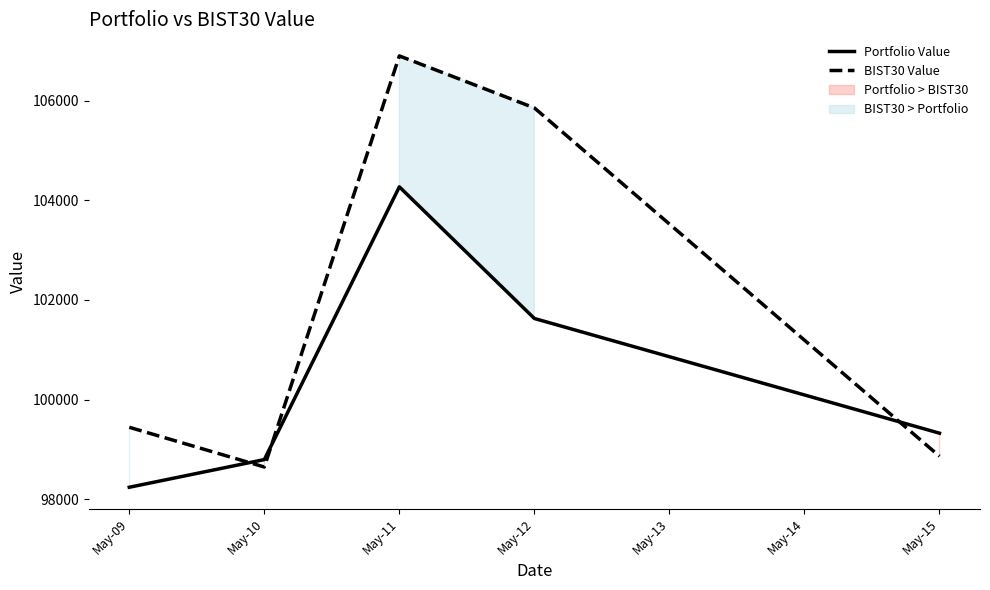

What is the greatest value displayed?

106904.3